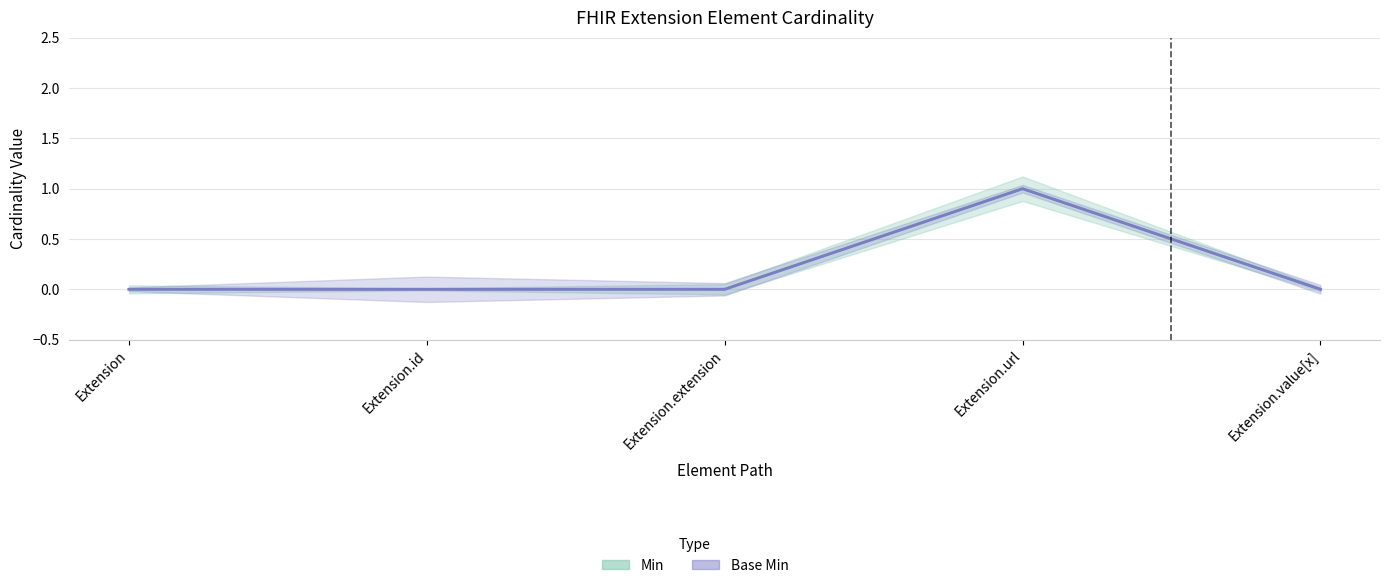

True or false: Min and Base Min intersect in this chart.

False